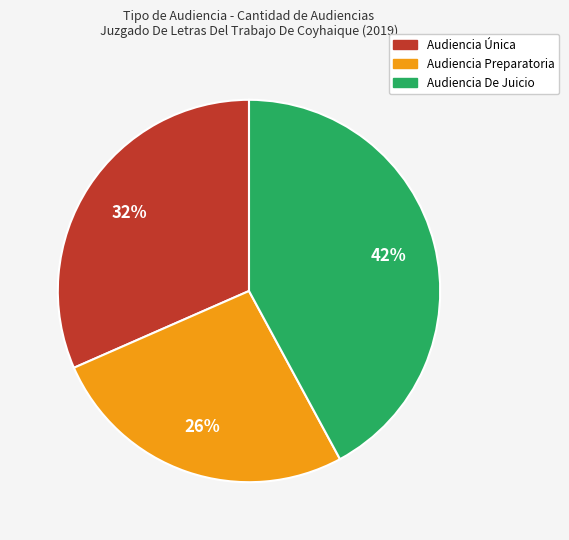

The Audiencia Única slice represents 19% of the pie. True or false?

False